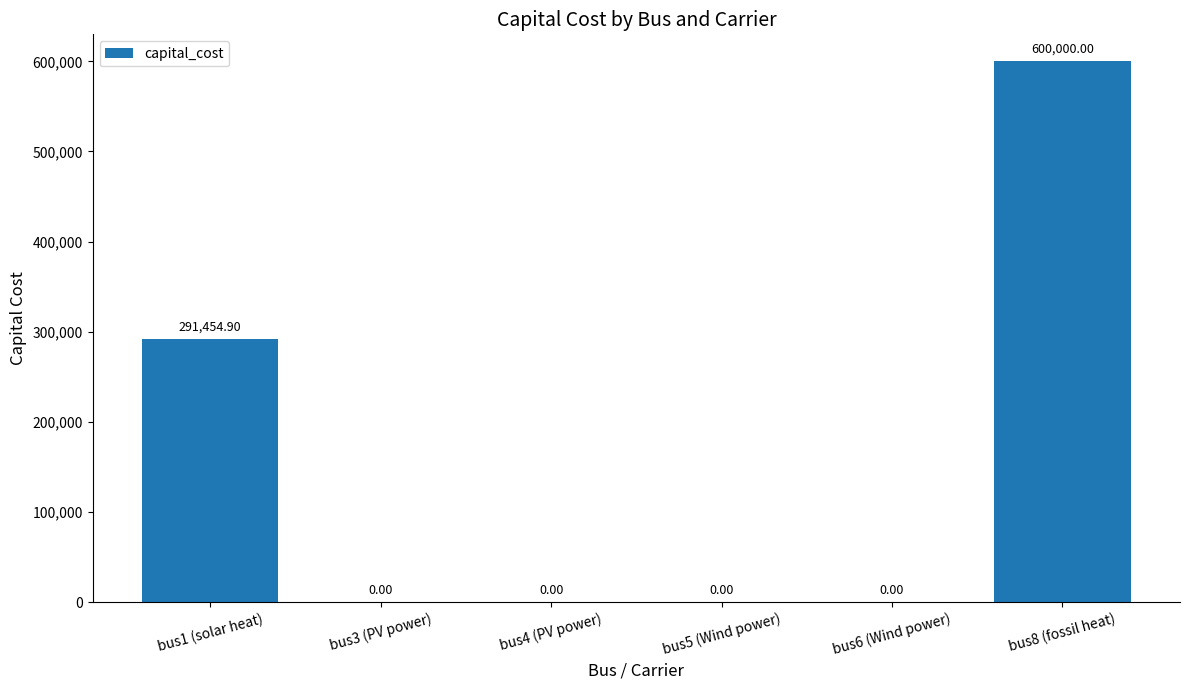

What is the sum of the values at bus8 (fossil heat) and bus3 (PV power)?

600000.0